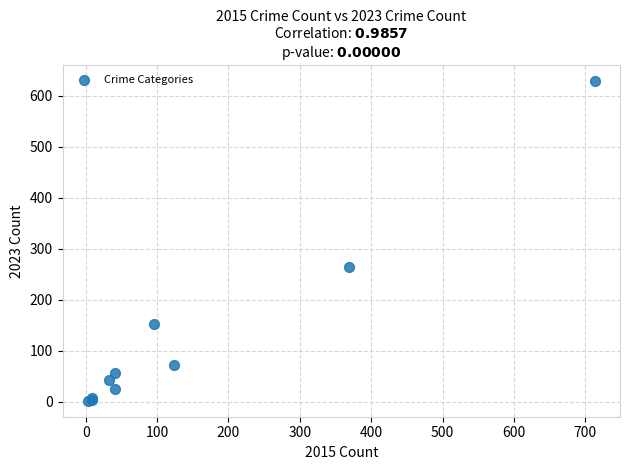

What Y value in the scatter plot is closest to 315?

265